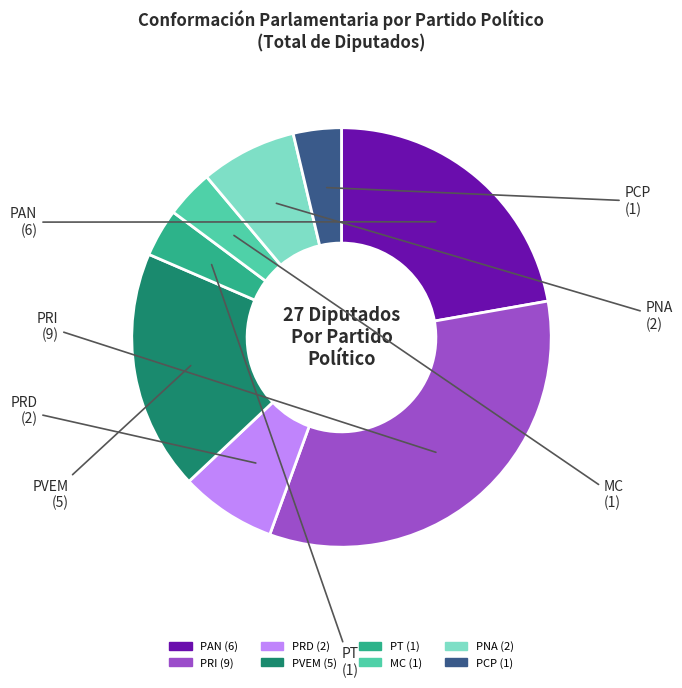

Which has a higher value, PCP or PRI?

PRI